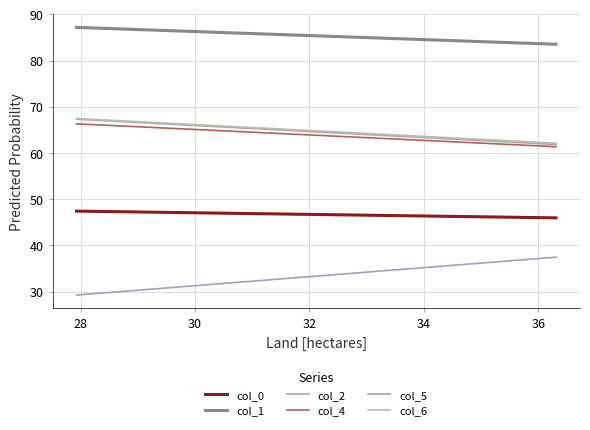

Is it true that col_0 equals 84.1 at 26?

False